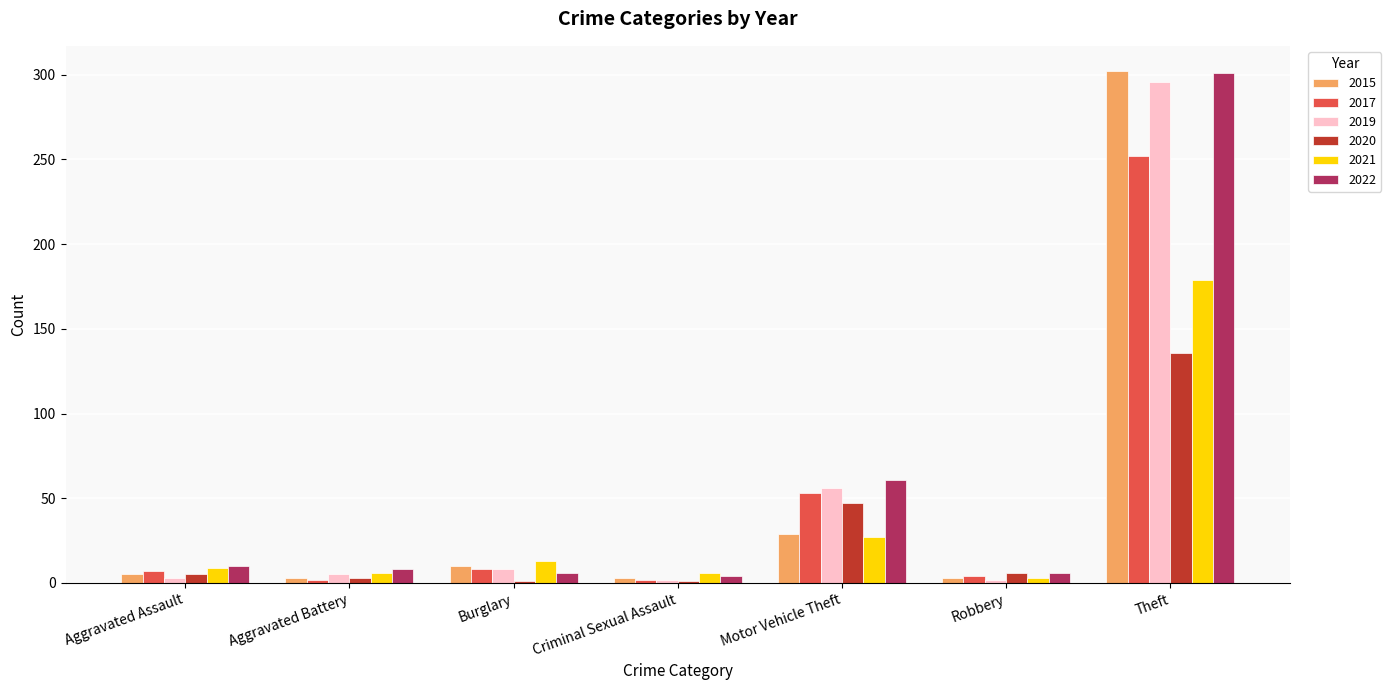

What position from the left is Aggravated Assault?

1